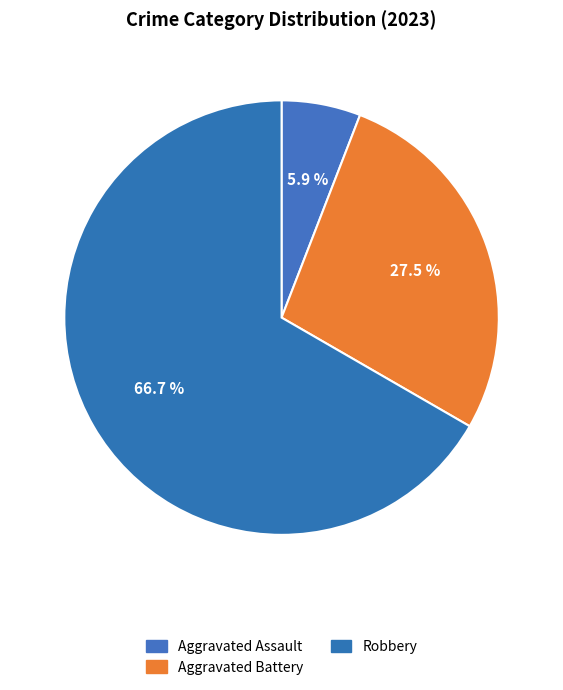

What is the majority slice?

Robbery